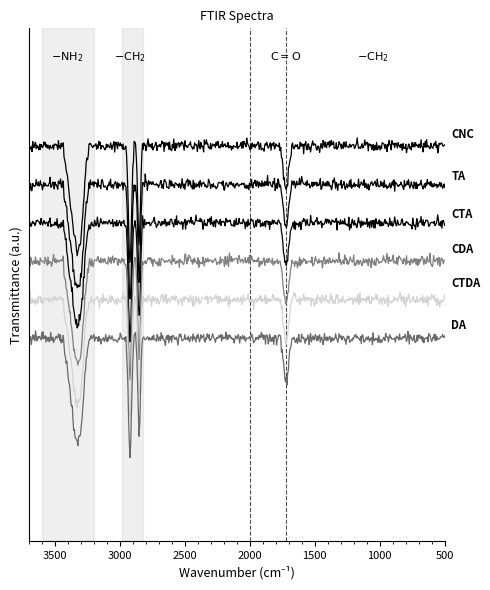

True or false: CNC and CTDA cross at least once.

False